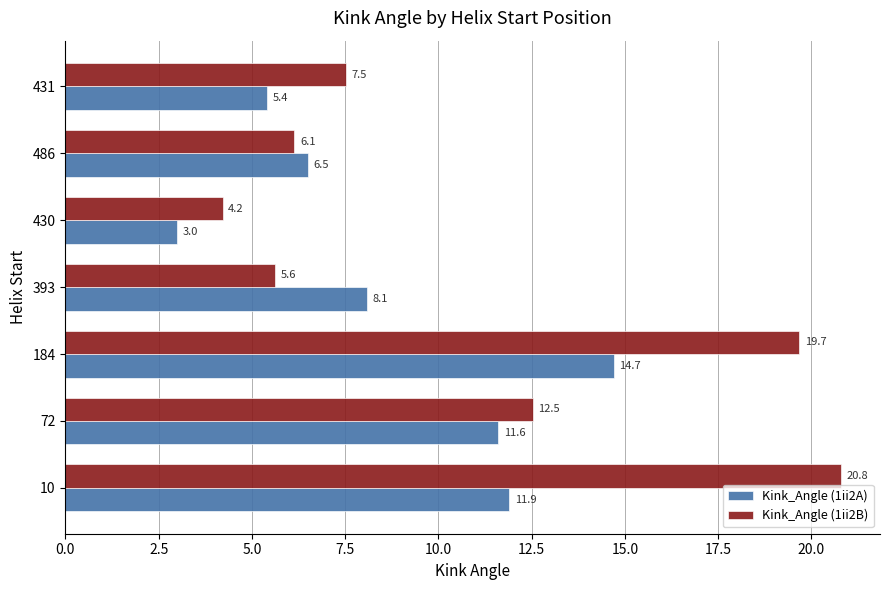

List the series in order of their overall mean, highest first.

Kink_Angle (1ii2B), Kink_Angle (1ii2A)